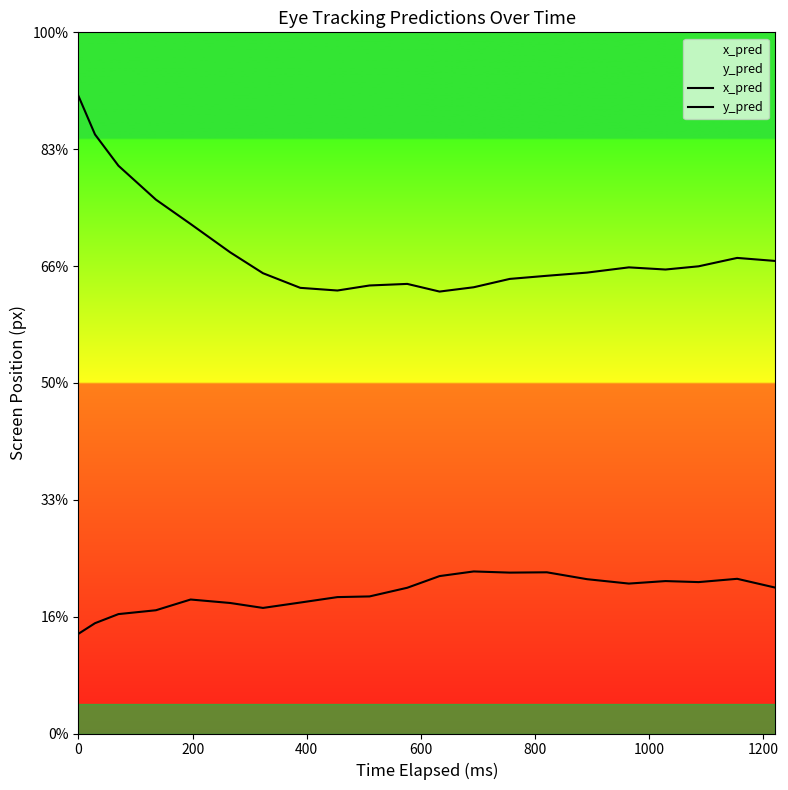

How many lines are shown in the chart?

2